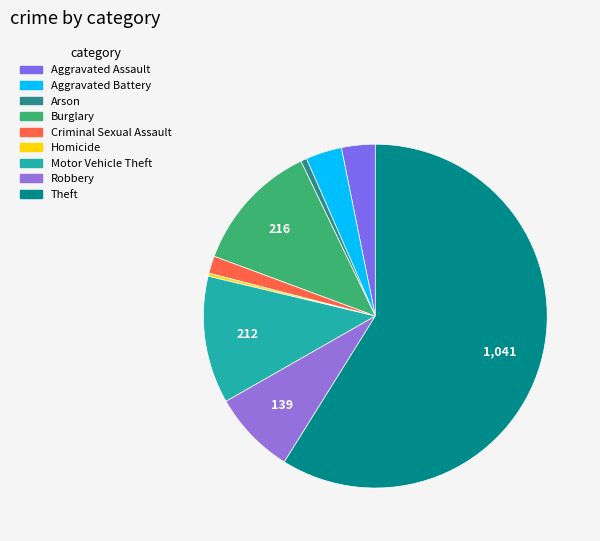

How many slices are in this pie chart?

9